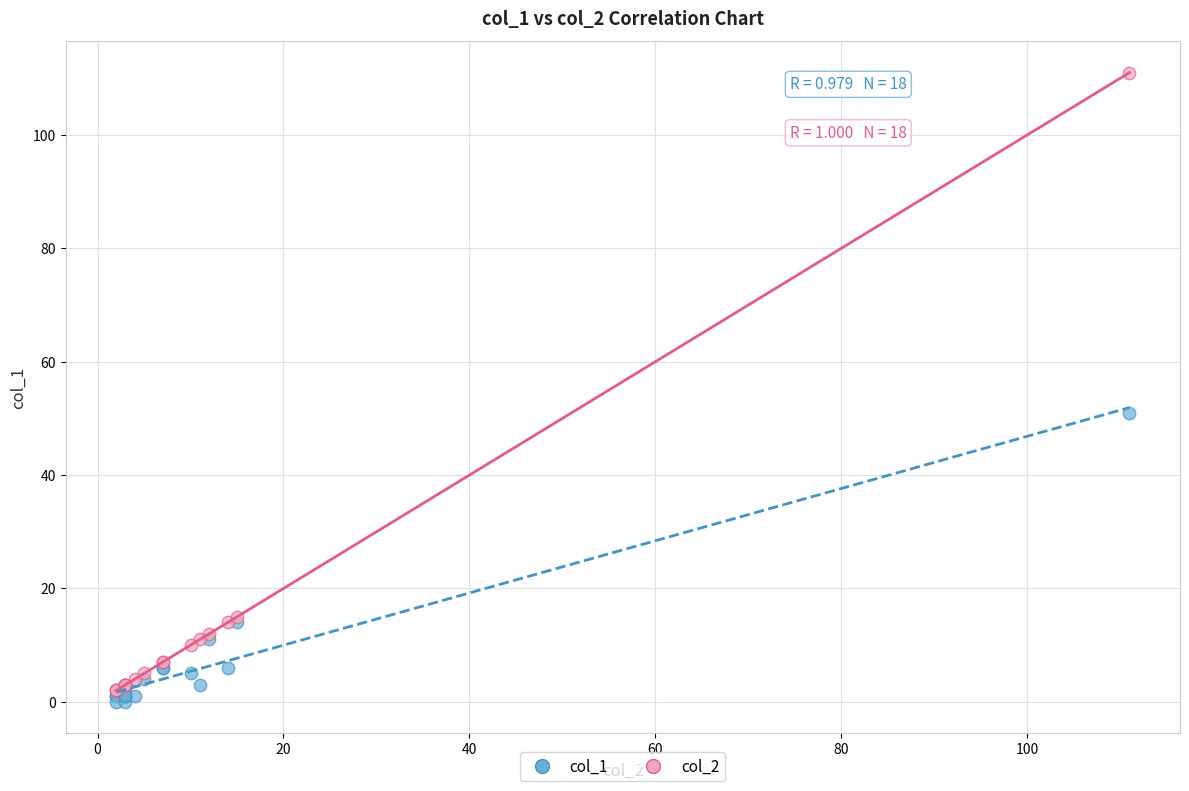

Which series reaches the minimum Y coordinate?

col_1